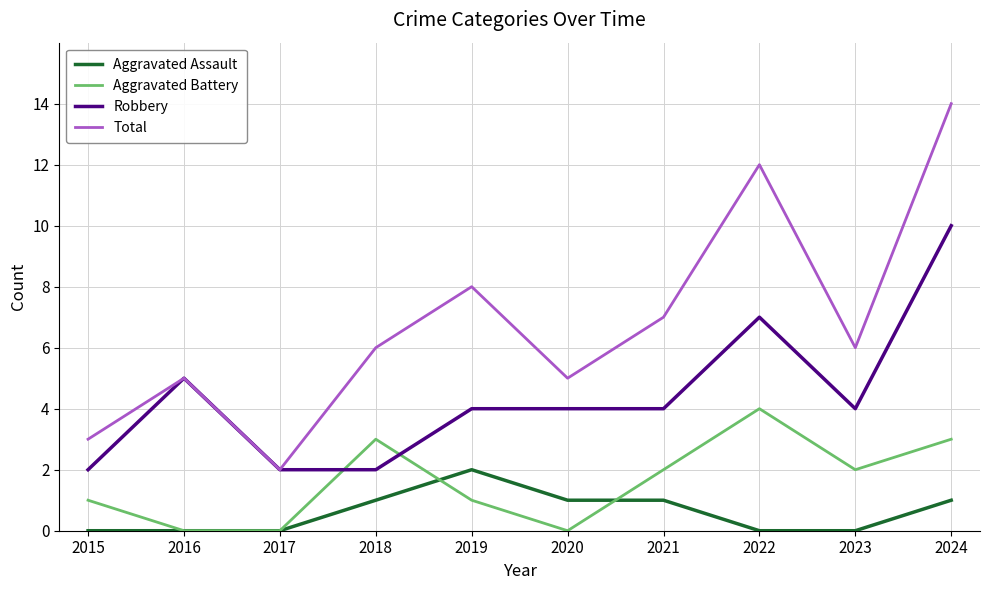

Which series changed the most between 2015 and 2016?

Robbery